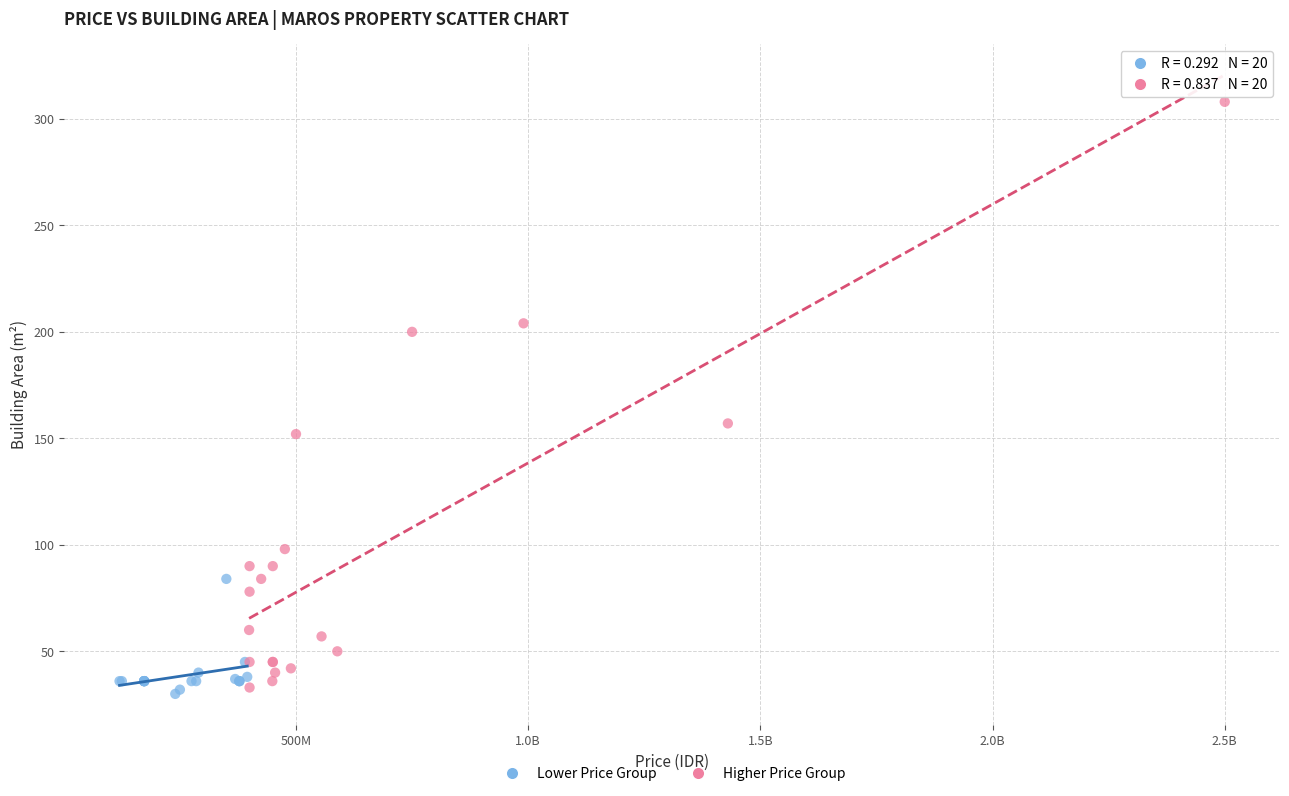

What are all the series names shown in the legend?

Lower Price Group, Higher Price Group